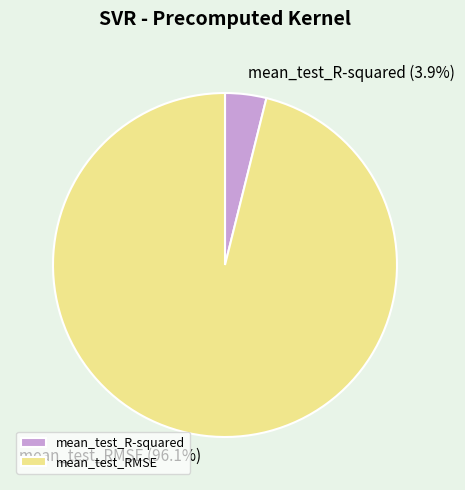

To the nearest percent, what percentage of the pie is mean_test_R-squared?

4%